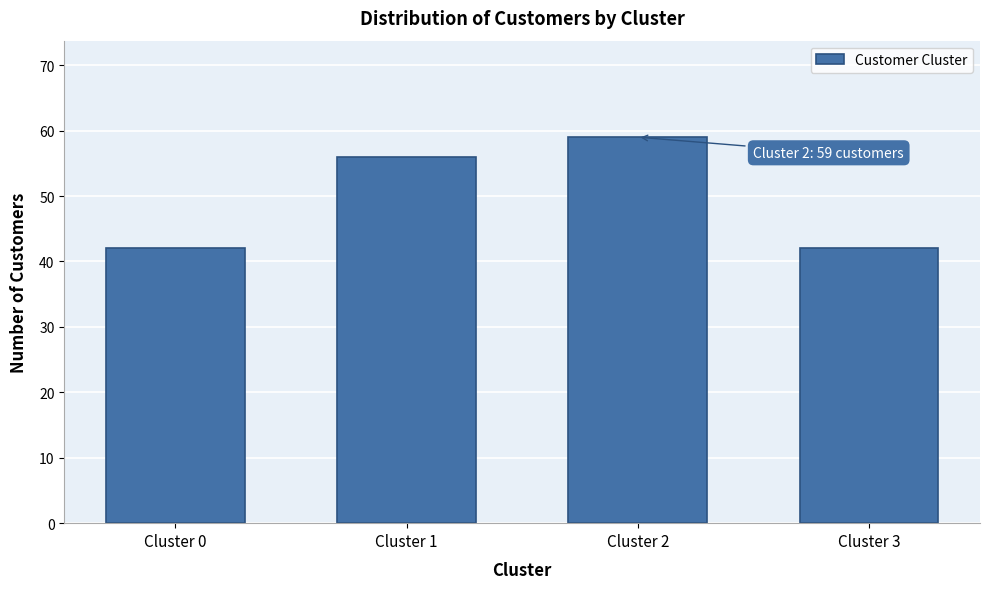

Reading left to right, list all the values displayed in this chart.

Cluster 0=42	Cluster 1=56	Cluster 2=59	Cluster 3=42